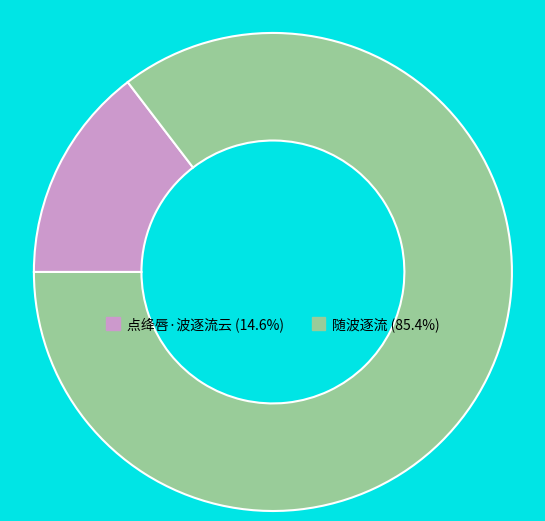

Which category accounts for the majority?

随波逐流